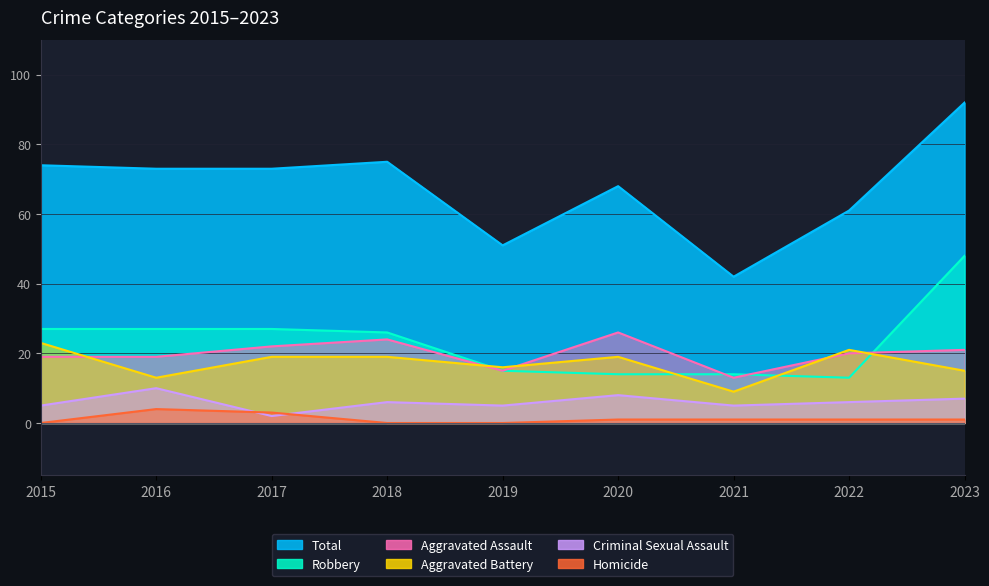

What is the total value across all series at 2015?

148